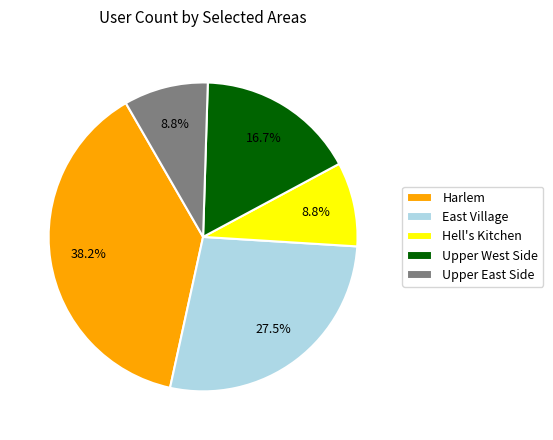

Does any single category account for the majority?

No